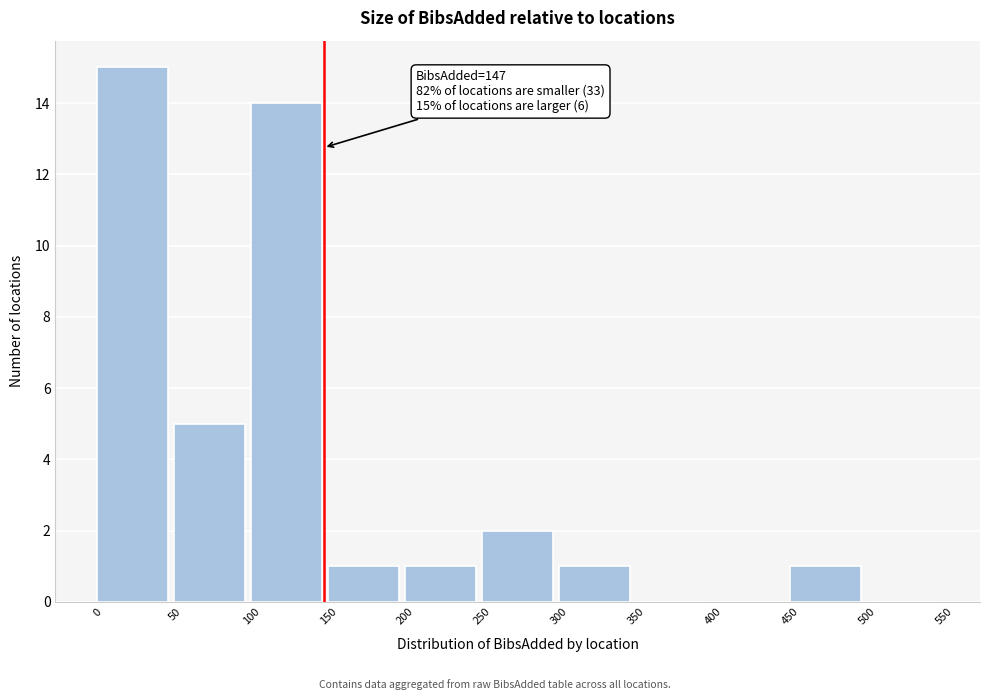

Which range on the x-axis has the tallest bar?

0 to 50